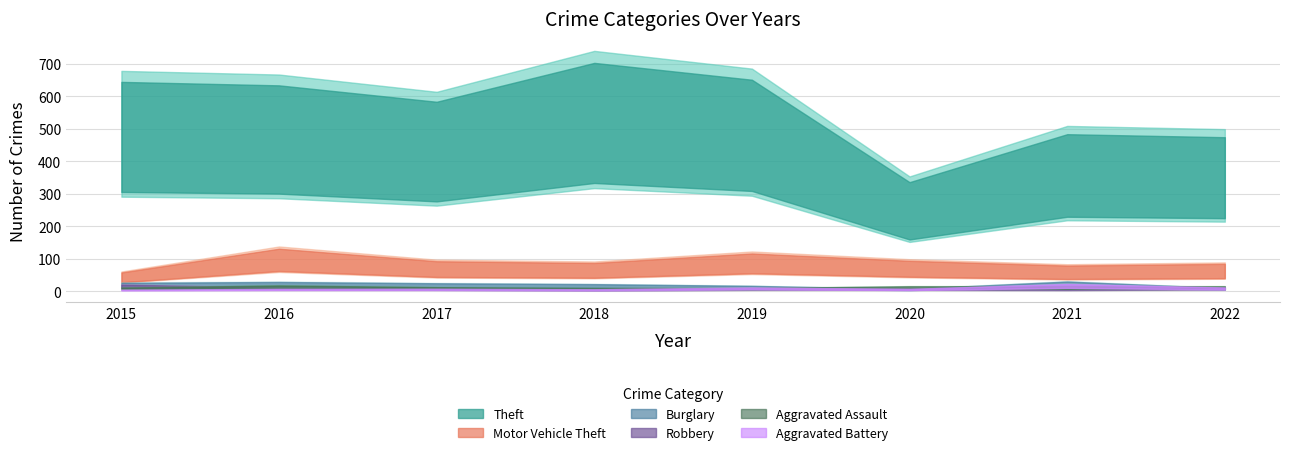

Reading right to left, list all the values displayed in this chart.

Theft: 2022=356	2021=363	2020=252	2019=489	2018=528	2017=438	2016=476	2015=484
Motor Vehicle Theft: 2022=63	2021=59	2020=70	2019=87	2018=65	2017=69	2016=98	2015=43
Burglary: 2022=7	2021=22	2020=5	2019=12	2018=16	2017=18	2016=21	2015=19
Robbery: 2022=8	2021=5	2020=6	2019=6	2018=3	2017=6	2016=8	2015=15
Aggravated Assault: 2022=11	2021=11	2020=11	2019=7	2018=7	2017=9	2016=13	2015=8
Aggravated Battery: 2022=8	2021=16	2020=5	2019=8	2018=4	2017=5	2016=5	2015=3